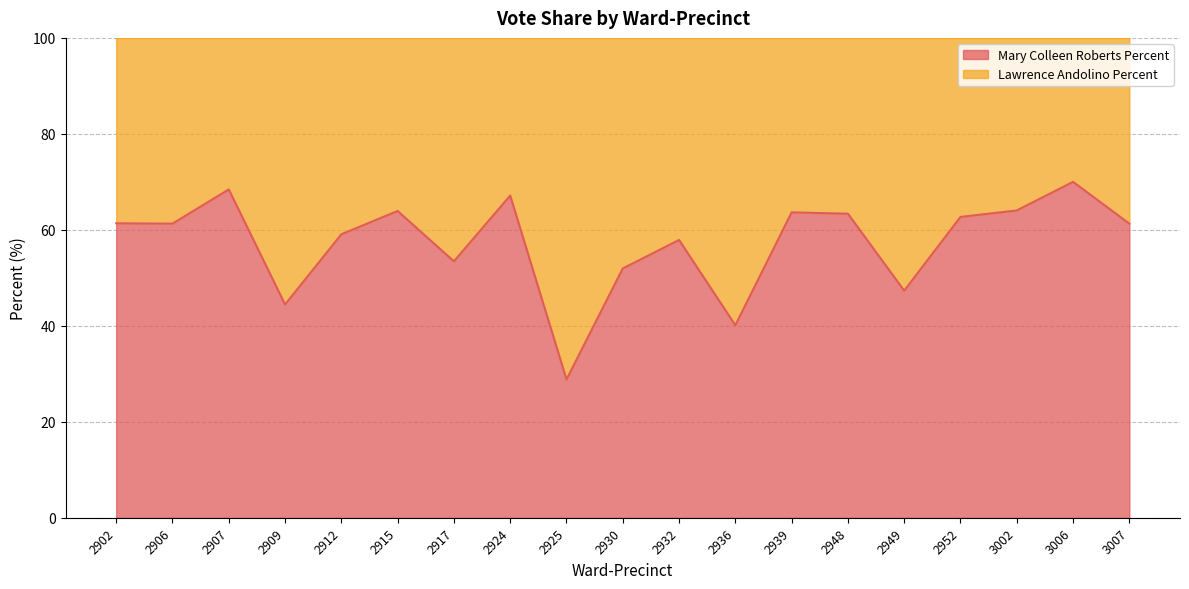

Reading right to left, list all the values displayed in this chart.

61.3	70.0	64.0	62.7	47.3	63.4	63.6	40.1	57.9	52.0	28.8	67.1	53.4	63.9	59.1	44.4	68.4	61.3	61.4